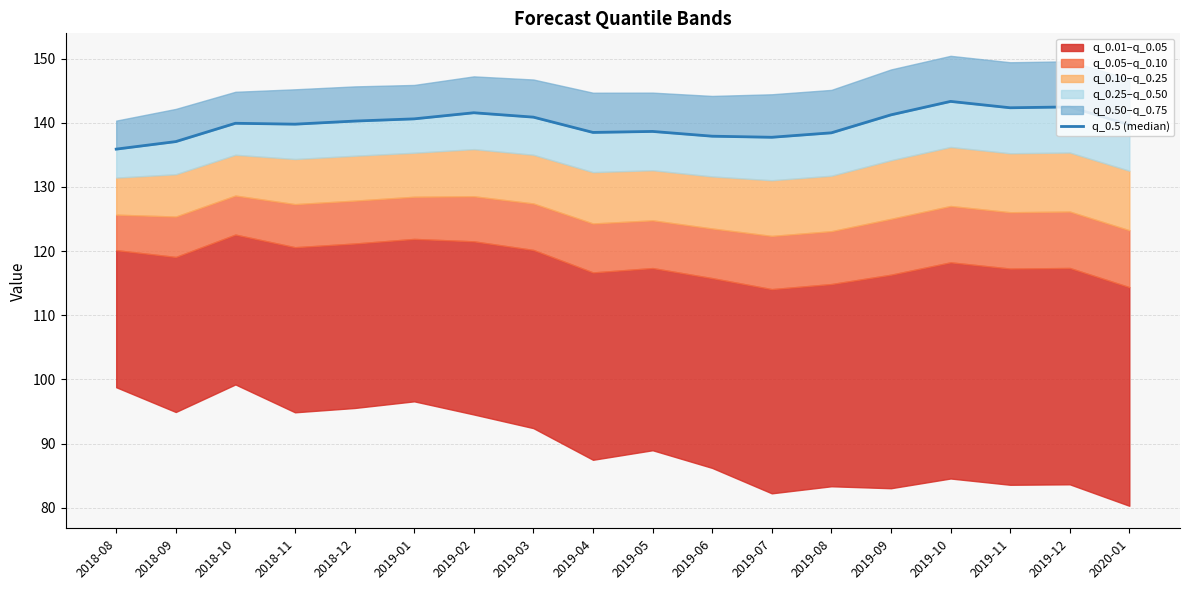

True or false: the data shows 185.4 at 2019-06.

False